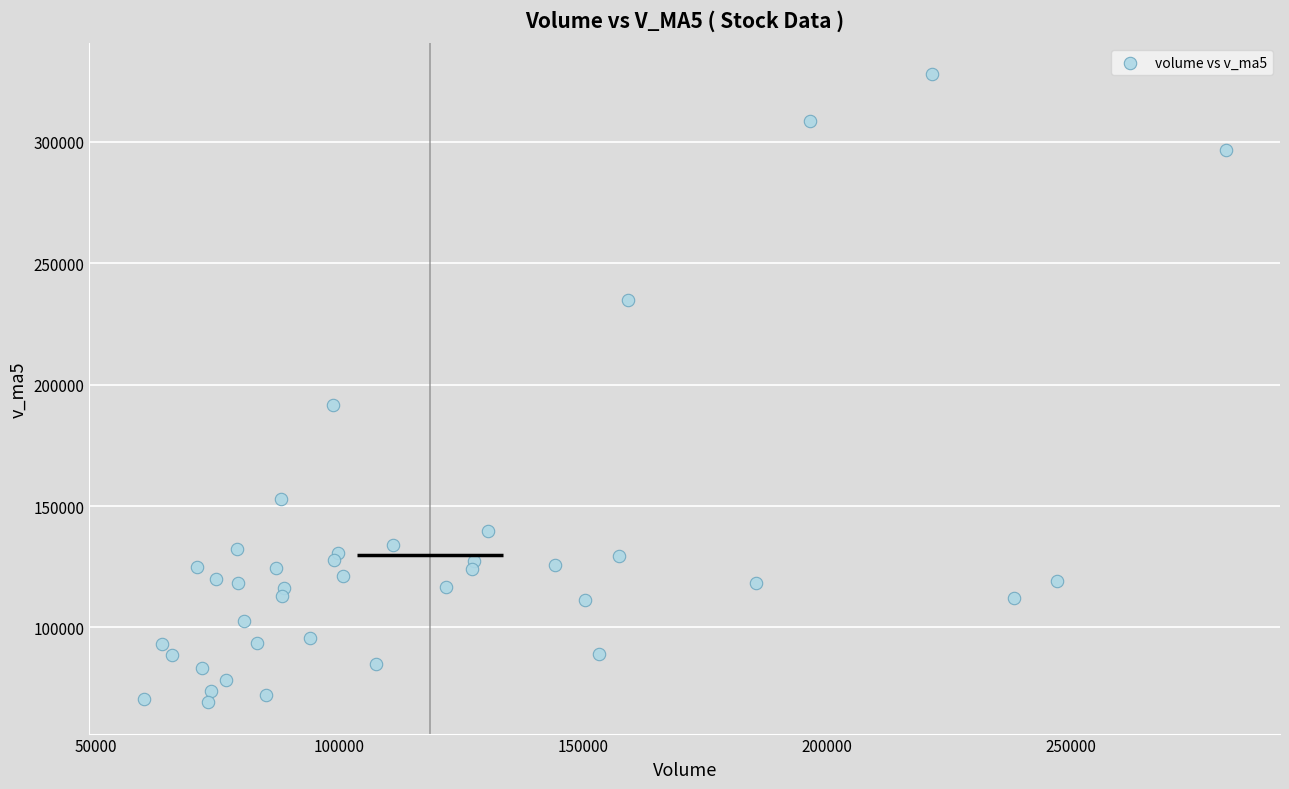

What is the range of X values (max minus min)?

222075.1